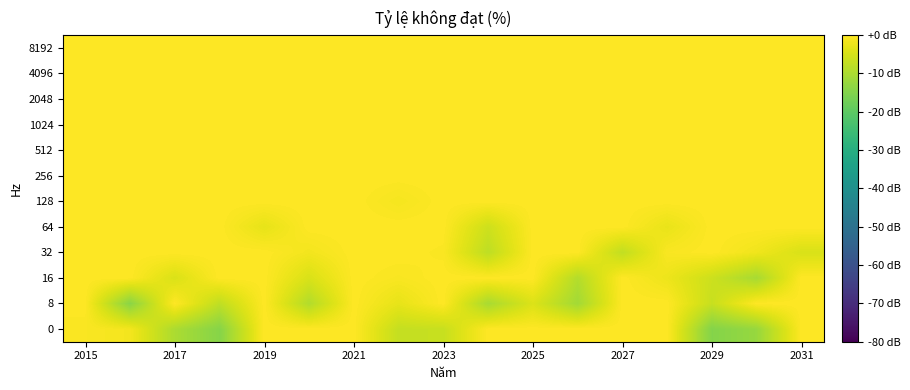

Count the number of data series in this chart.

12